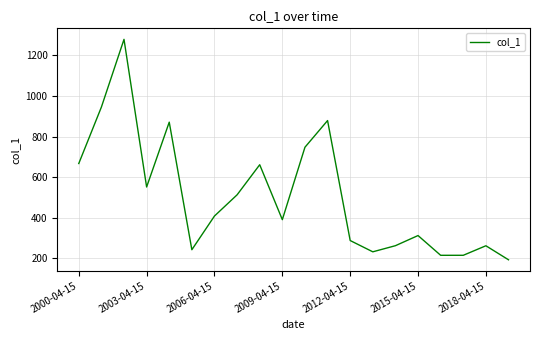

What is the difference between the maximum and minimum values?

1085.9